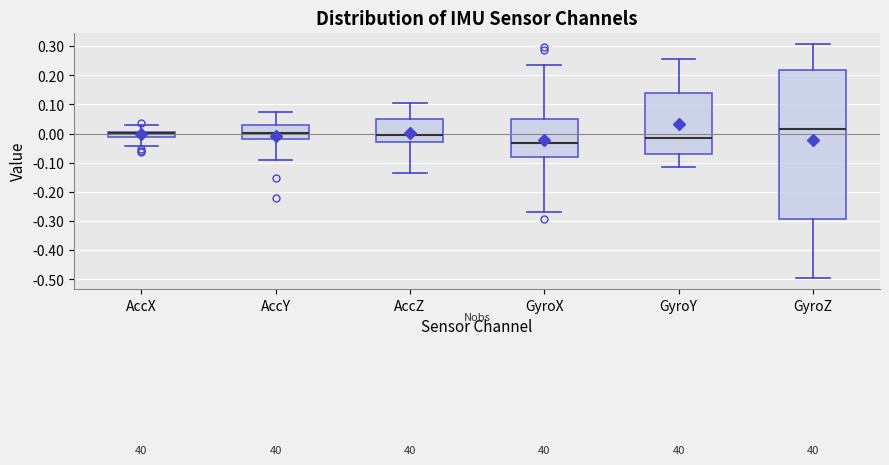

Where does the median line of the box for AccX sit on the y-axis? The values are not printed on the chart, so give them approximately, as read against the axis.

0.00